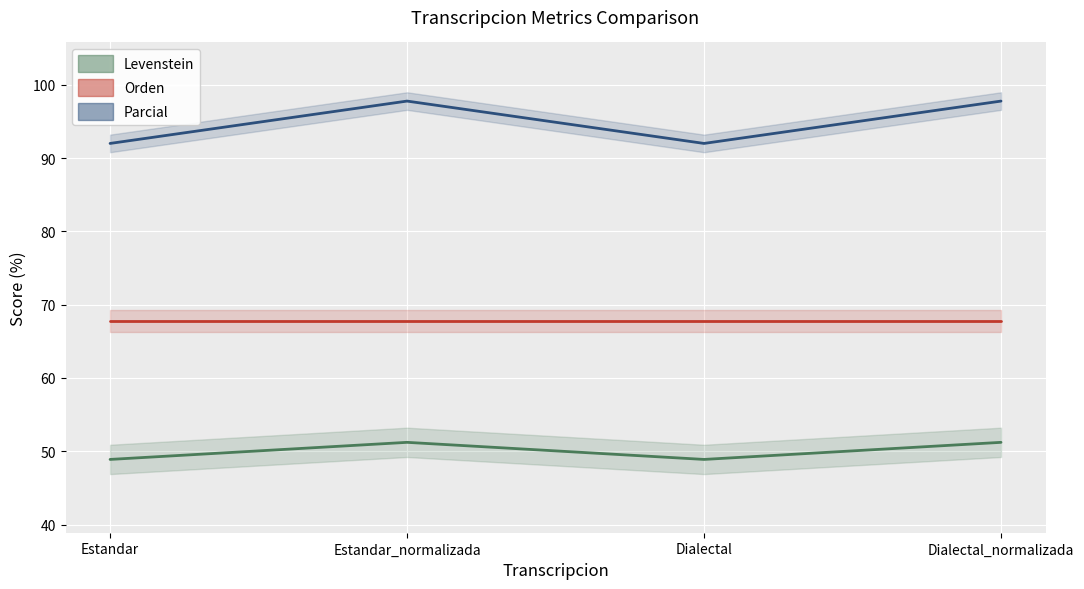

Reading right to left, extract all data points from this chart.

Levenstein: Dialectal_normalizada=51.2	Dialectal=48.9	Estandar_normalizada=51.2	Estandar=48.9
Orden: Dialectal_normalizada=67.7	Dialectal=67.7	Estandar_normalizada=67.7	Estandar=67.7
Parcial: Dialectal_normalizada=97.8	Dialectal=92.0	Estandar_normalizada=97.8	Estandar=92.0